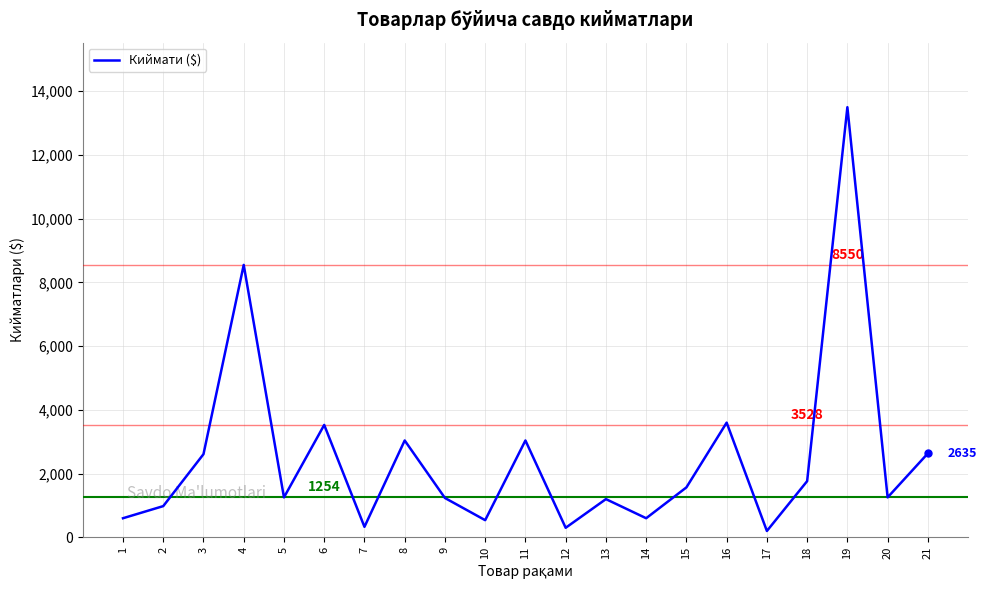

What is the difference between the values at 19 and 15?

11932.5